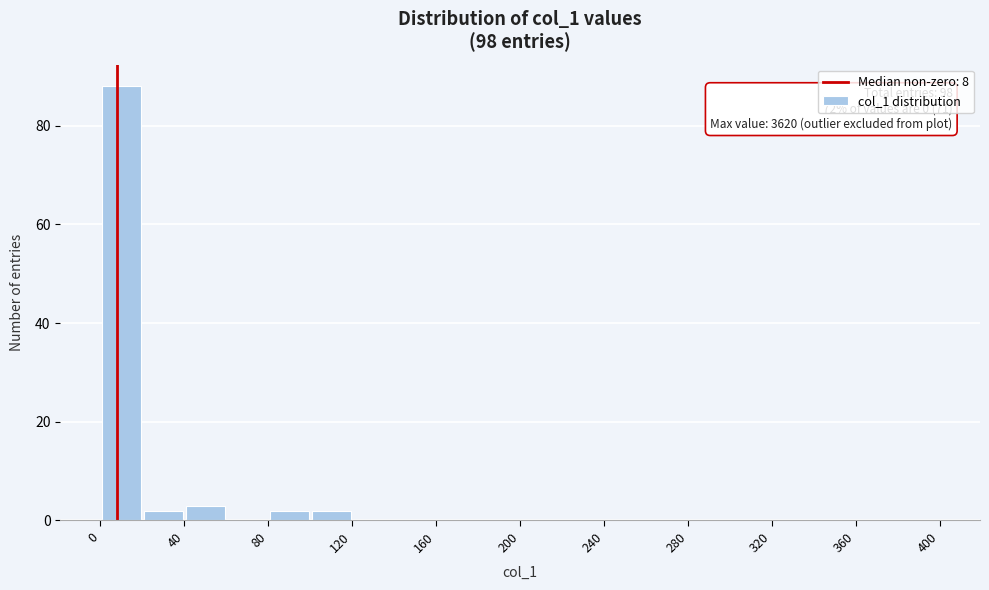

Which range on the x-axis has the tallest bar?

0 to 20